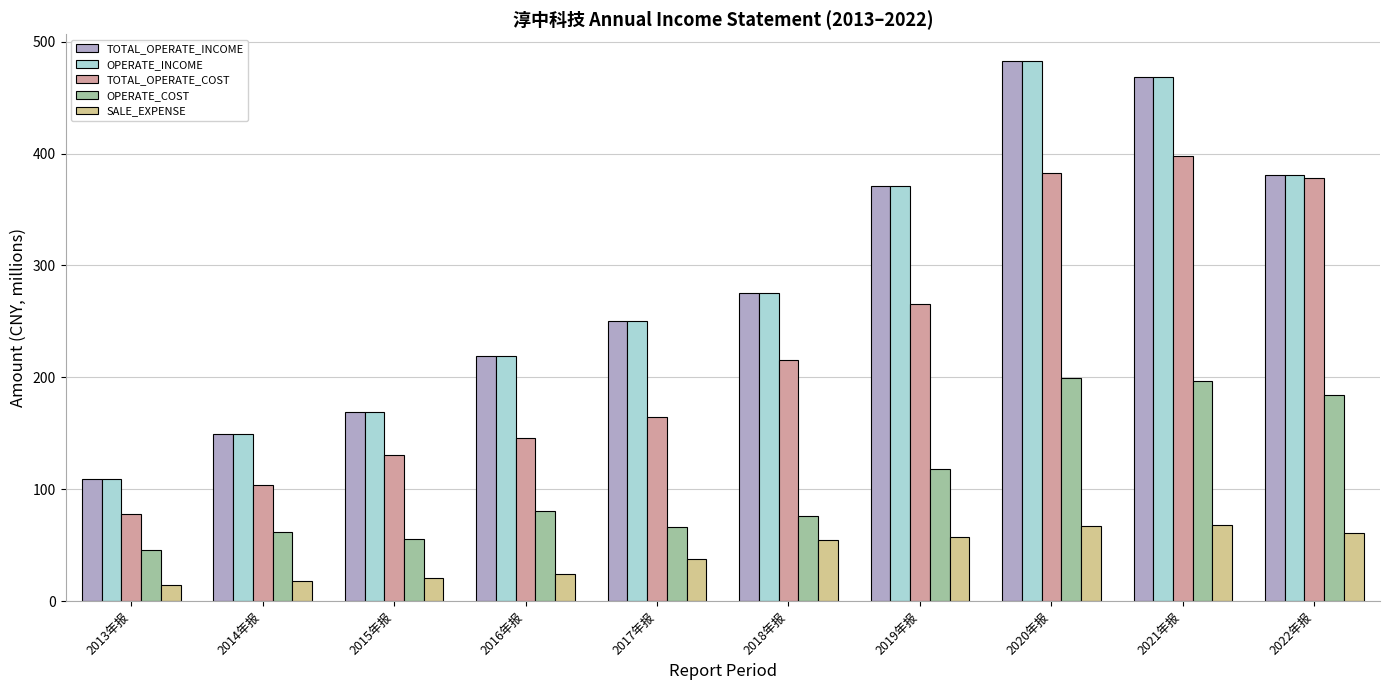

Is it true that TOTAL_OPERATE_INCOME equals 160.7 at 2013年报?

False